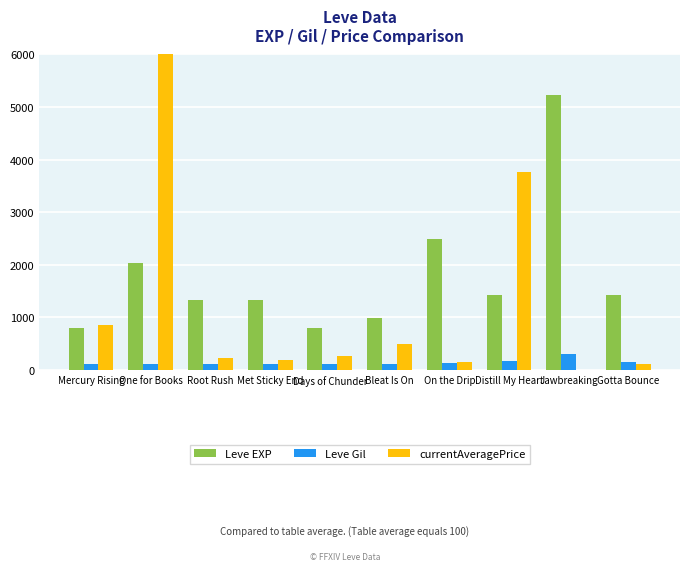

What is the difference between the highest and lowest values at Jawbreaking?

5220.0